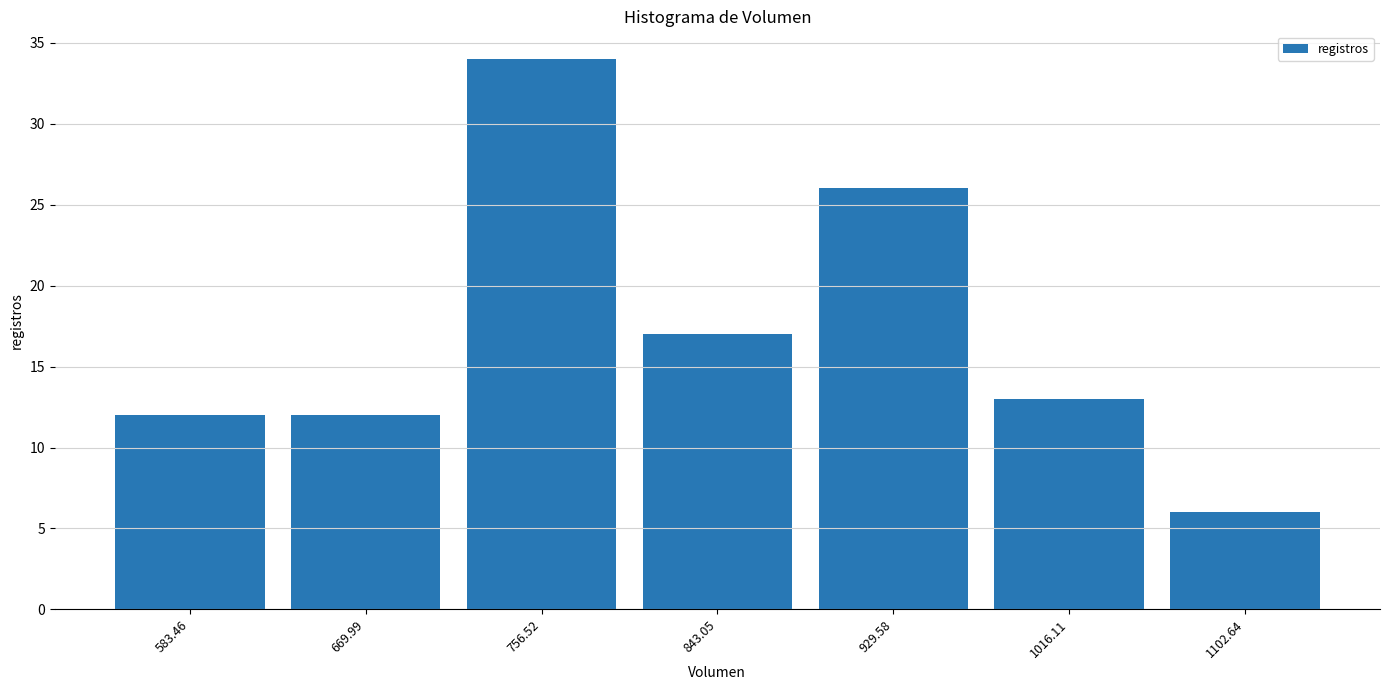

Reading left to right, transcribe this chart: for each bar, give the range it covers on the x-axis and its height. Neither the bar edges nor the heights are printed on the chart, so give them approximately, as read against the axes.

540 to 630: 12
630 to 710: 12
710 to 800: 34
800 to 890: 17
890 to 970: 26
970 to 1060: 13
1060 to 1150: 6